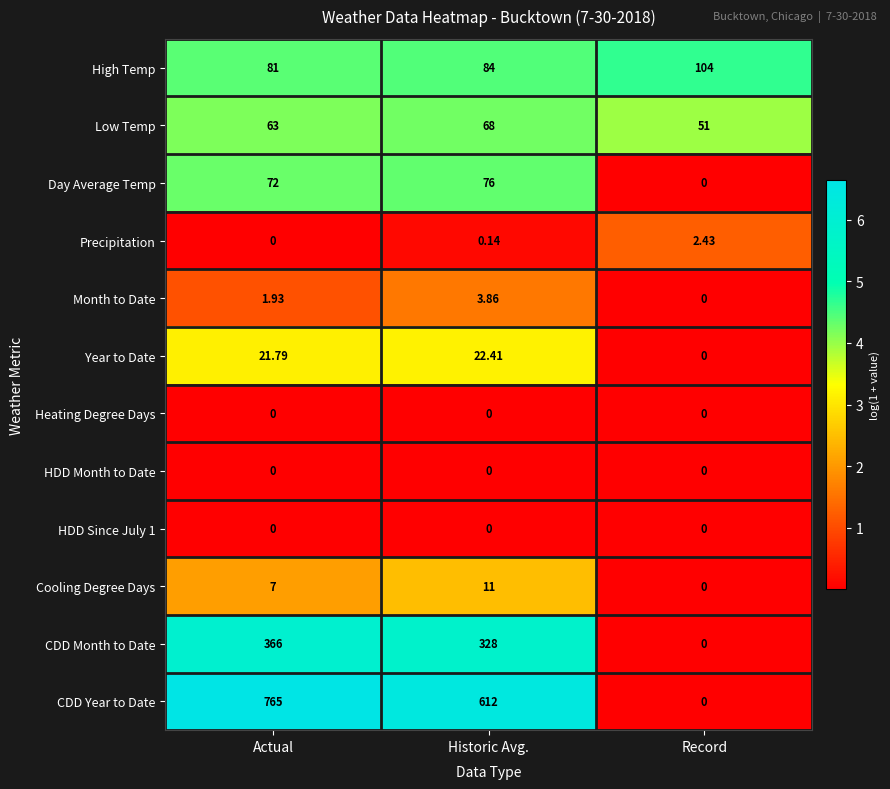

What is the spread (max minus min) of values at Historic Avg.?

612.0